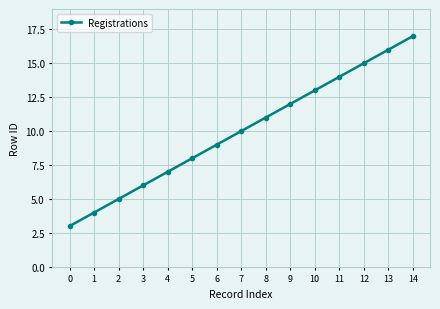

What is the average value?

10